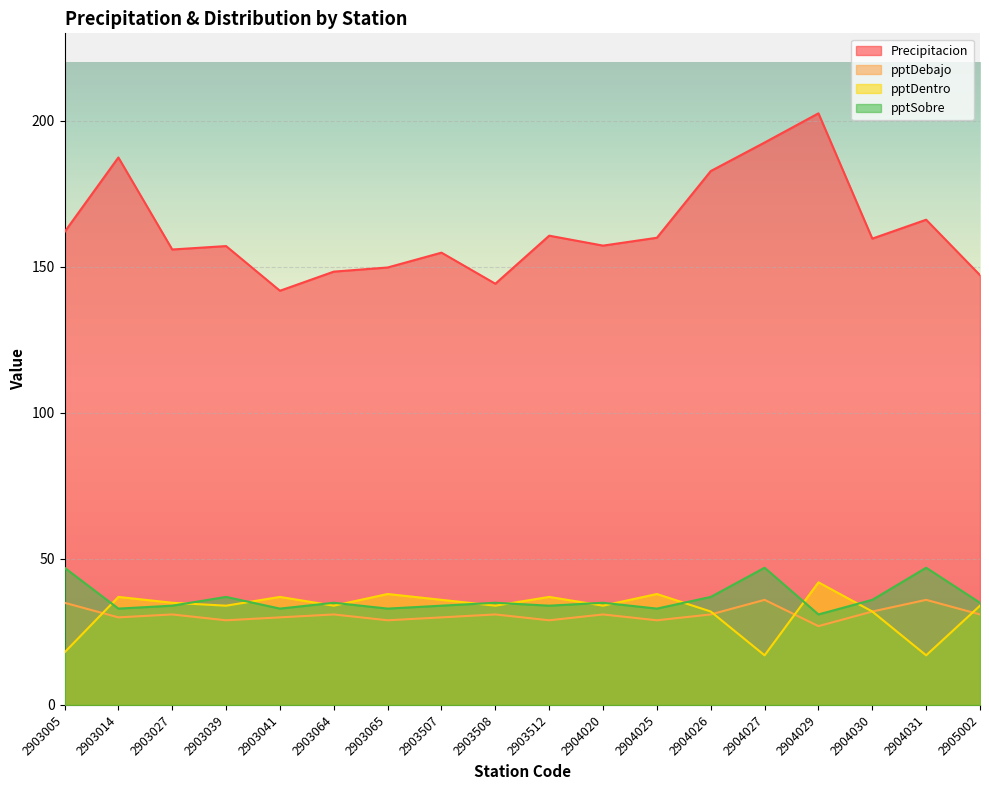

How many data points does each series have?

18